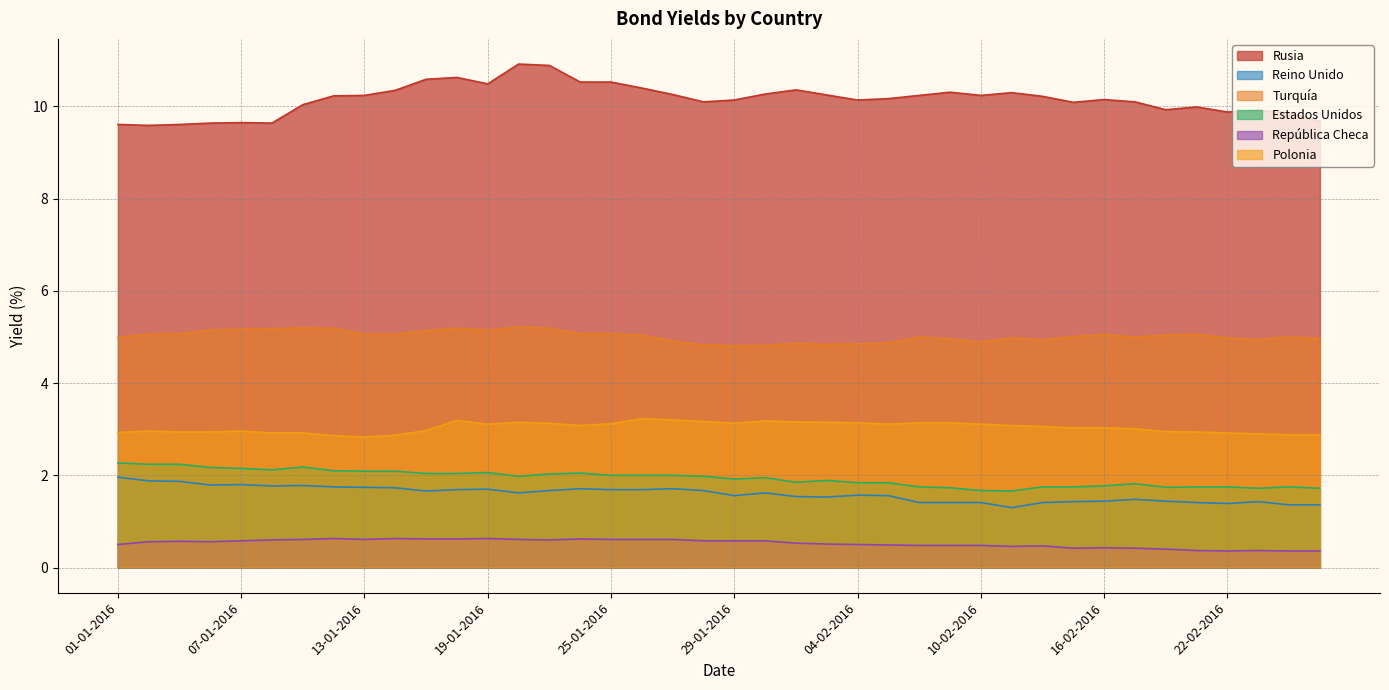

What is the difference between the second highest and second lowest values in the Estados Unidos series?

0.6